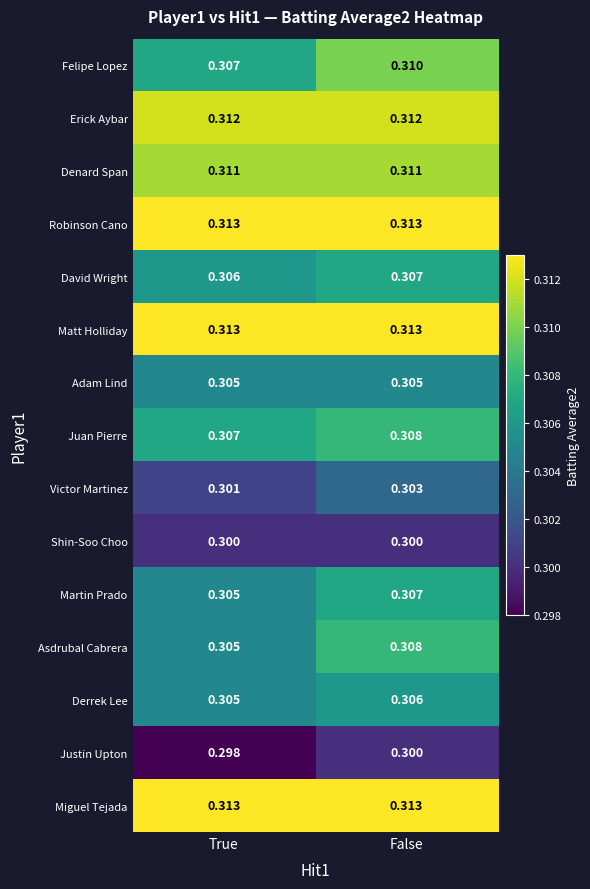

At which label is David Wright closest to 0?

True